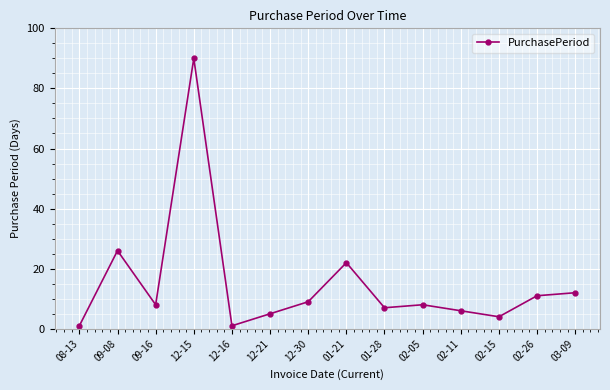

What is the change in value from 01-21 to 03-09?

-10